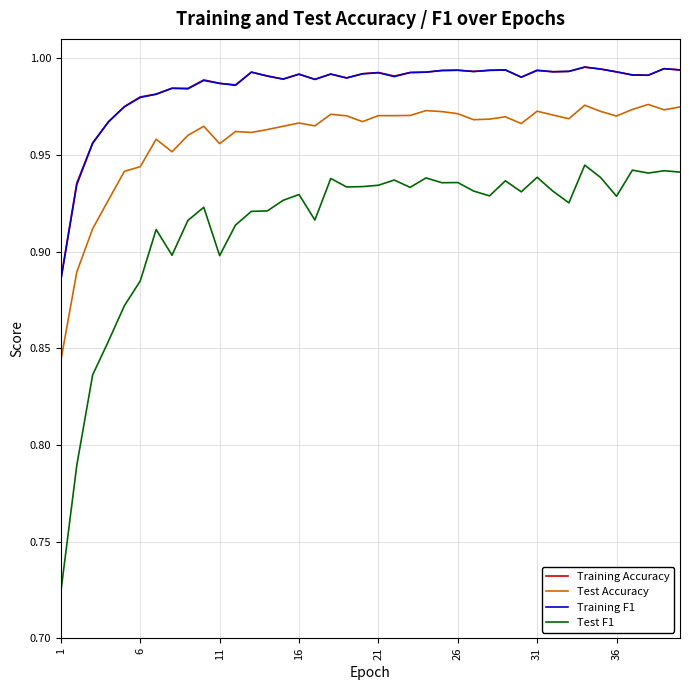

Which series has the largest range (max minus min)?

Test F1